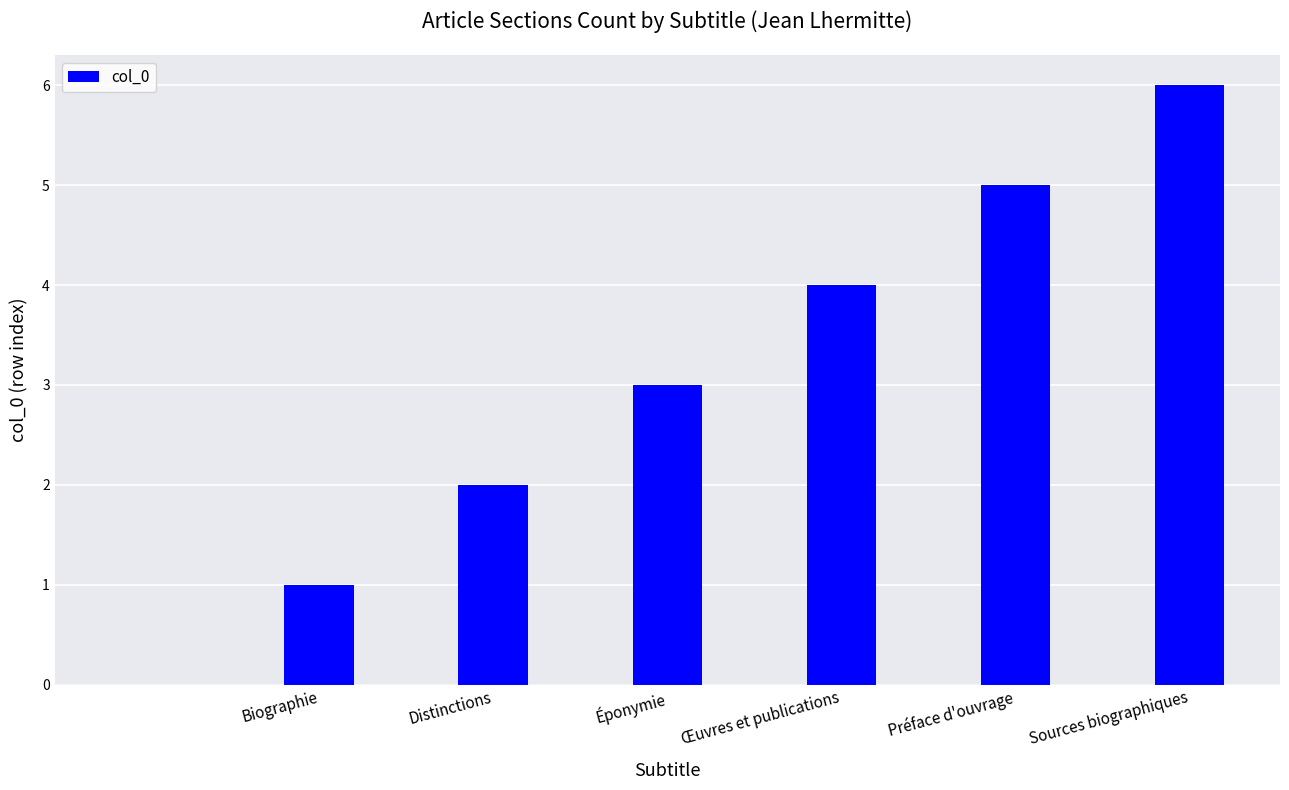

What is the sum of all values?

21